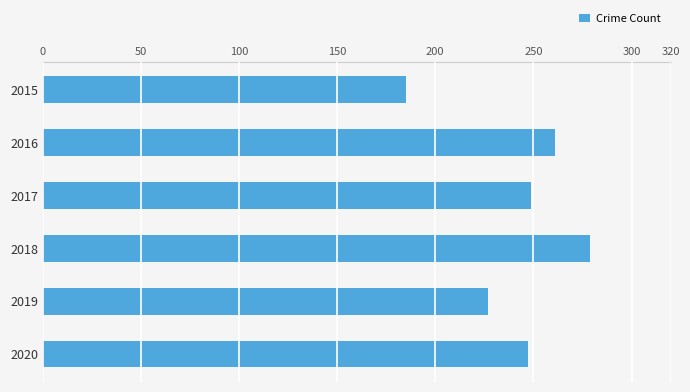

Reading top to bottom, transcribe all the data shown in this chart.

2015=185	2016=261	2017=249	2018=279	2019=227	2020=247